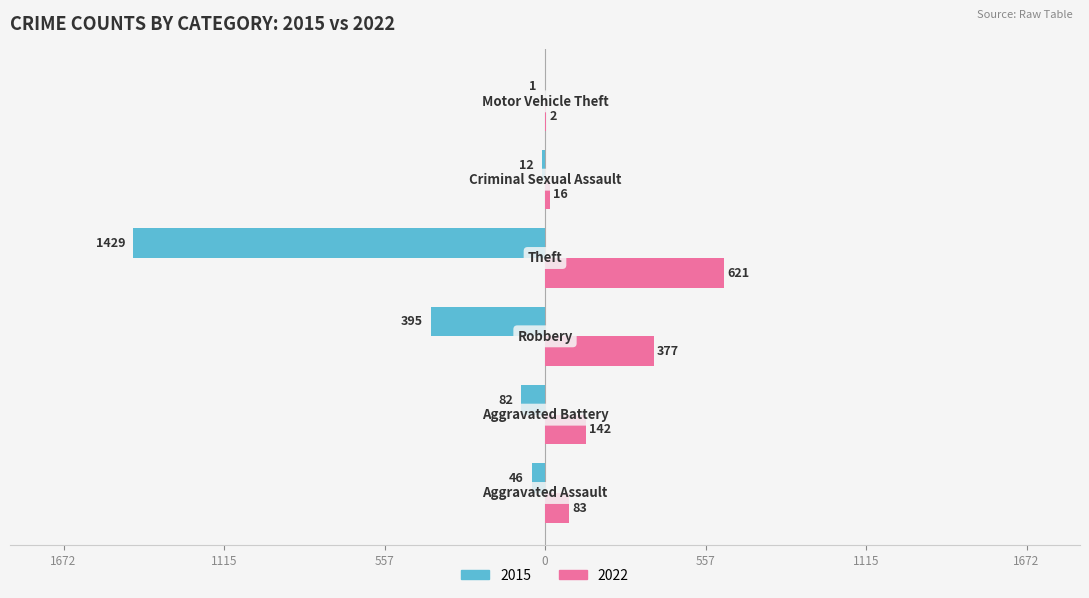

What is the label of the 5th bar from the left?

Criminal Sexual Assault